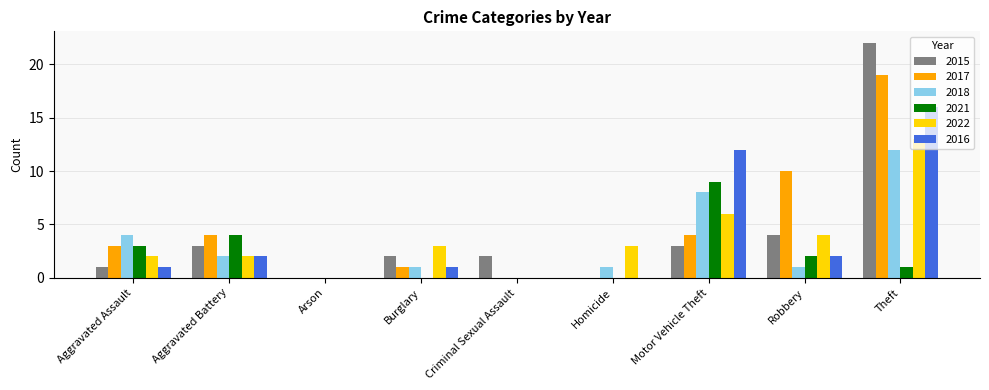

What is the sum of all 2022 values?

33